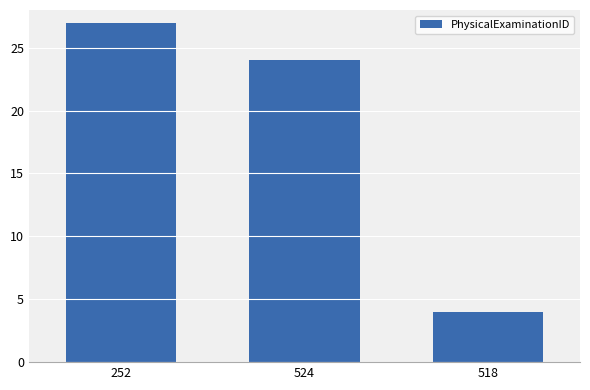

Reading left to right, what are all the values shown in this chart?

27	24	4